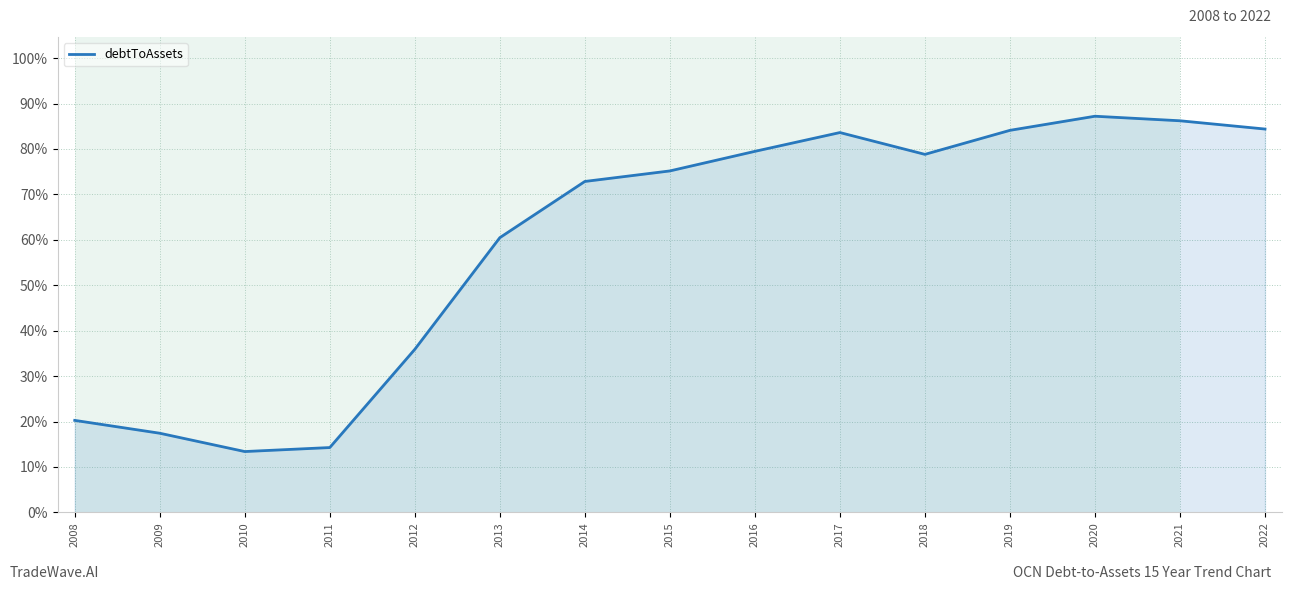

The chart shows a value of 0.1 at 2008. True or false?

False